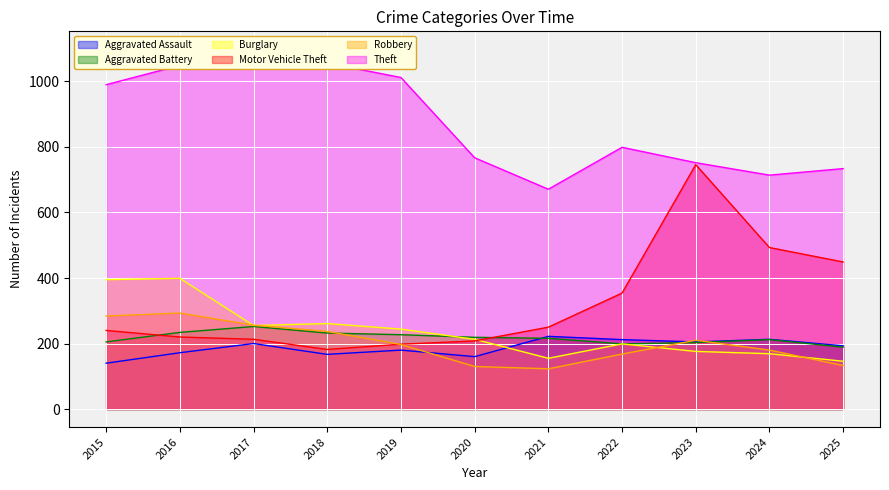

How many interior local peaks does the Aggravated Assault series have?

4